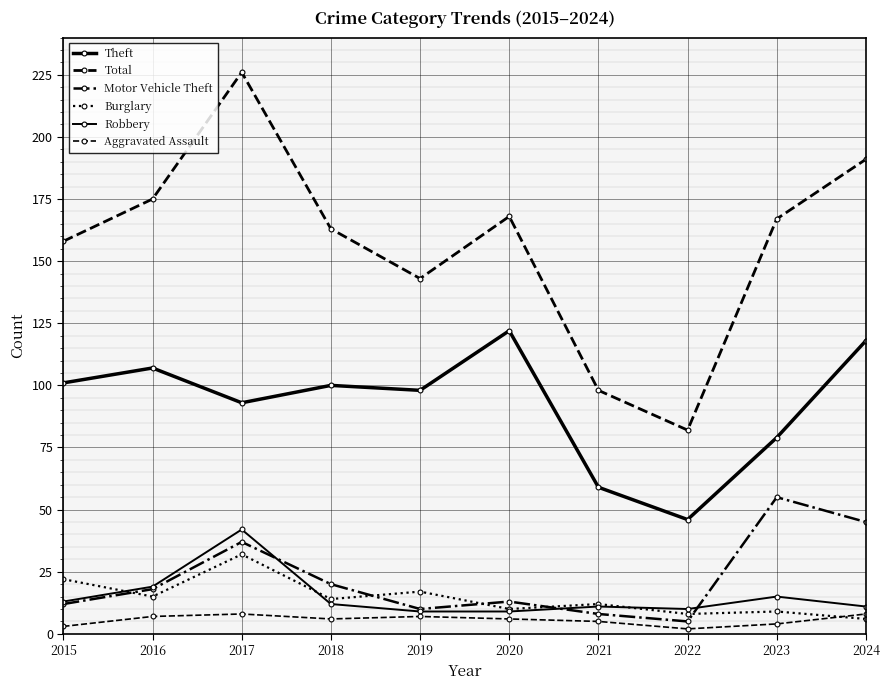

Reading left to right, transcribe all the data shown in this chart.

Theft: 101	107	93	100	98	122	59	46	79	118
Total: 158	175	226	163	143	168	98	82	167	191
Motor Vehicle Theft: 12	18	37	20	10	13	8	5	55	45
Burglary: 22	15	32	14	17	10	12	8	9	6
Robbery: 13	19	42	12	9	9	11	10	15	11
Aggravated Assault: 3	7	8	6	7	6	5	2	4	8